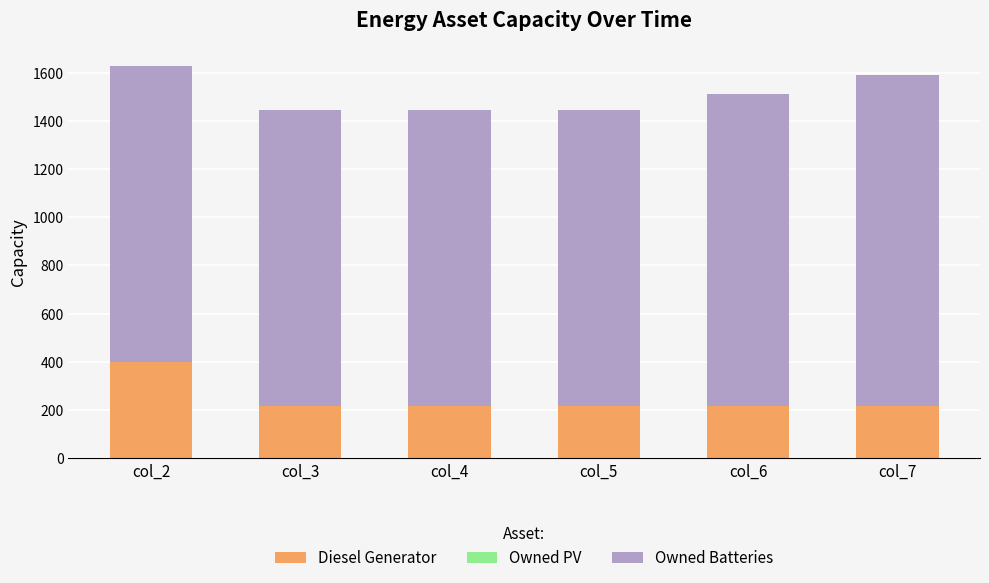

Is it true that Diesel Generator equals 92 at col_2?

False